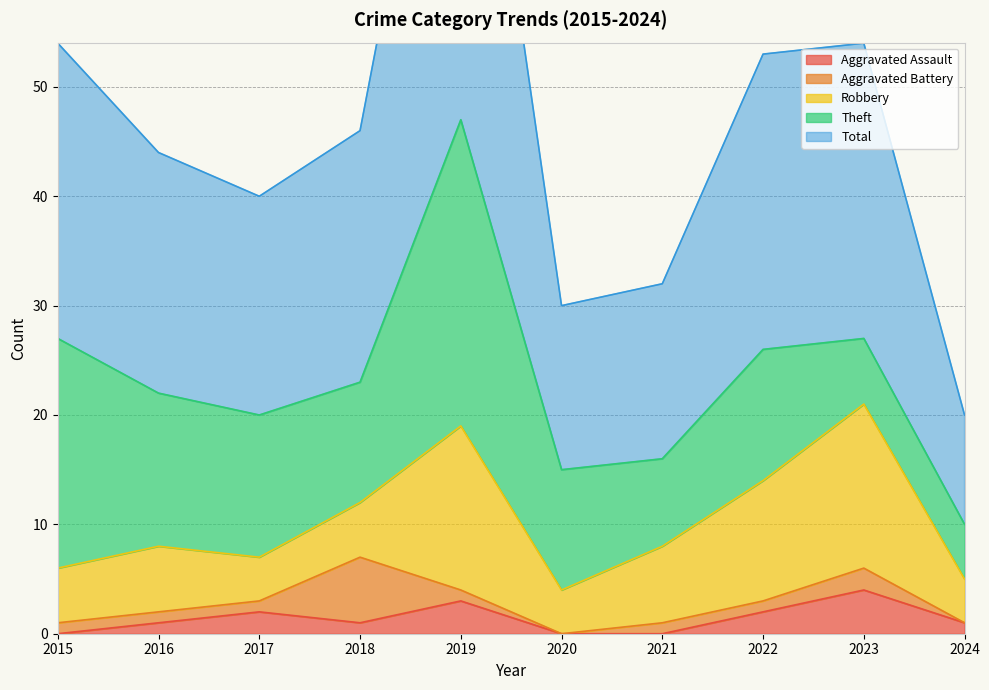

At which label does Aggravated Battery reach its peak?

2018